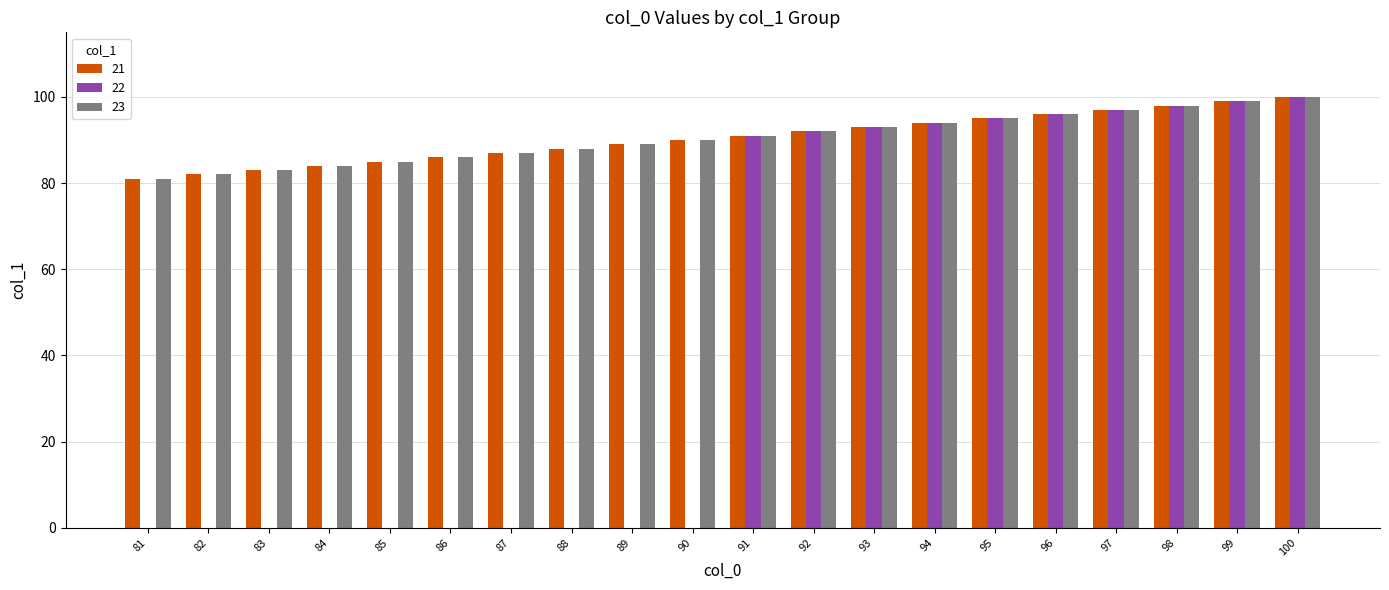

Which series has the largest range (max minus min)?

22